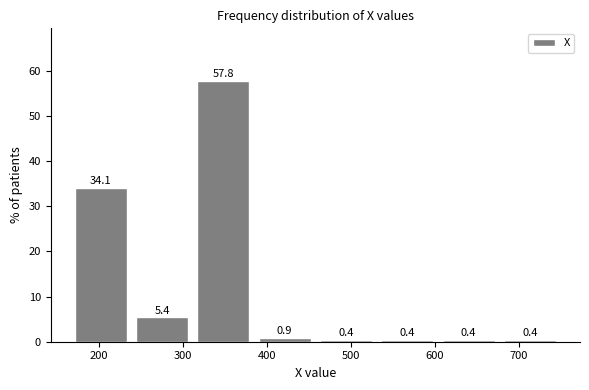

Reading left to right, list every bar in this chart as the range it spans on the x-axis followed by its height. The bar edges are not printed on the chart, so give them approximately, as read against the axis.

166 to 239: 34.1
239 to 312: 5.4
312 to 385: 57.8
385 to 458: 0.9
458 to 531: 0.4
531 to 604: 0.4
604 to 677: 0.4
677 to 750: 0.4